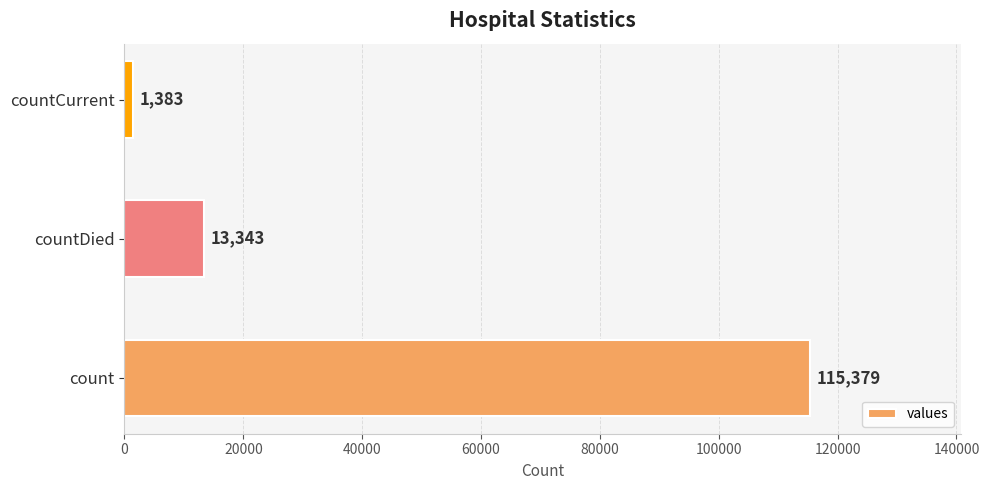

What is the change in value from countDied to countCurrent?

-11960